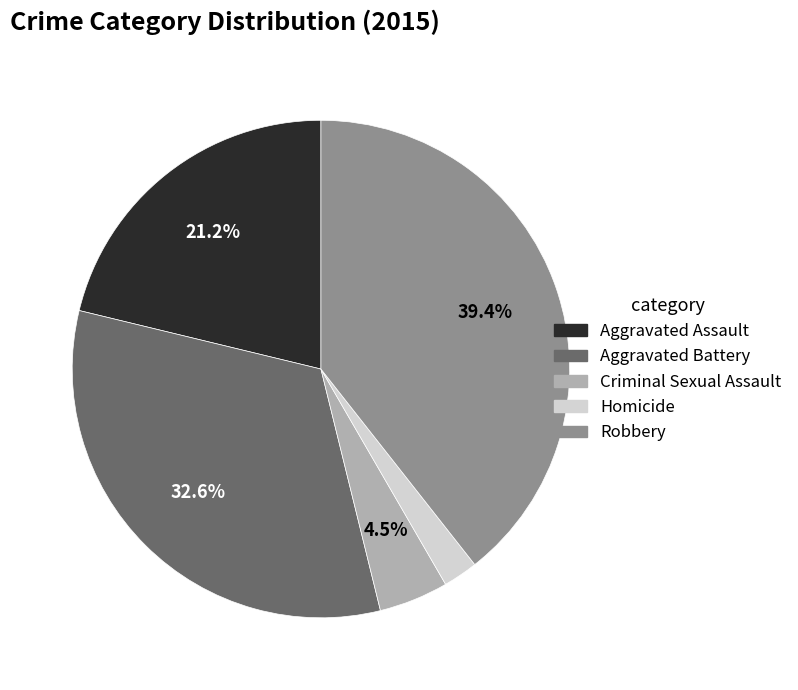

Rank the categories by value from highest to lowest.

Robbery, Aggravated Battery, Aggravated Assault, Criminal Sexual Assault, Homicide